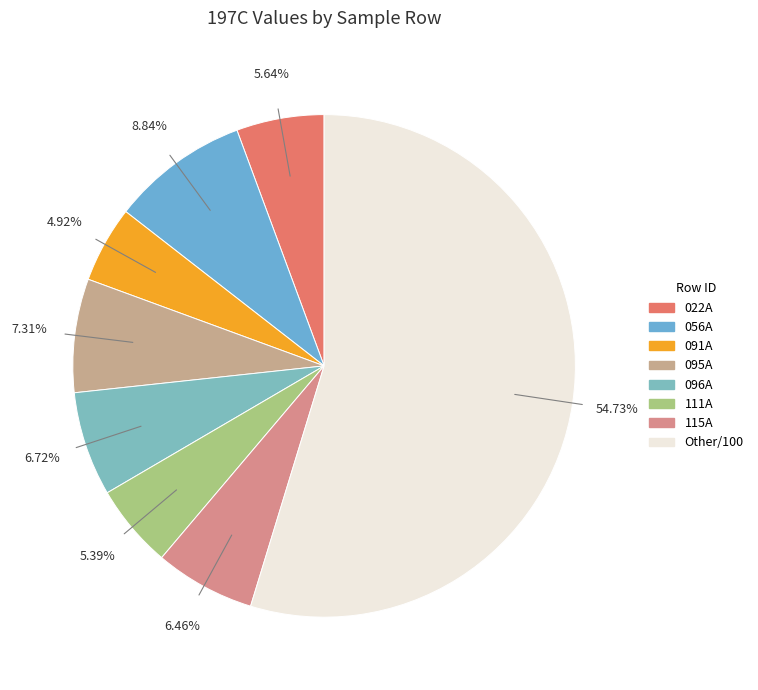

How many slices are in this pie chart?

8